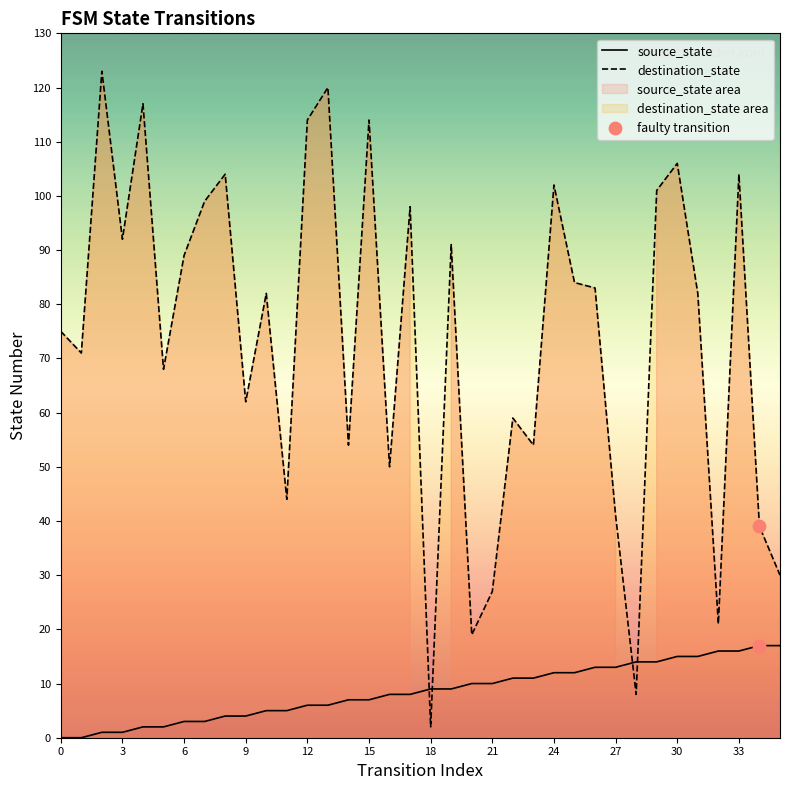

Is the value of destination_state at 16 greater than the value of source_state at 23?

Yes